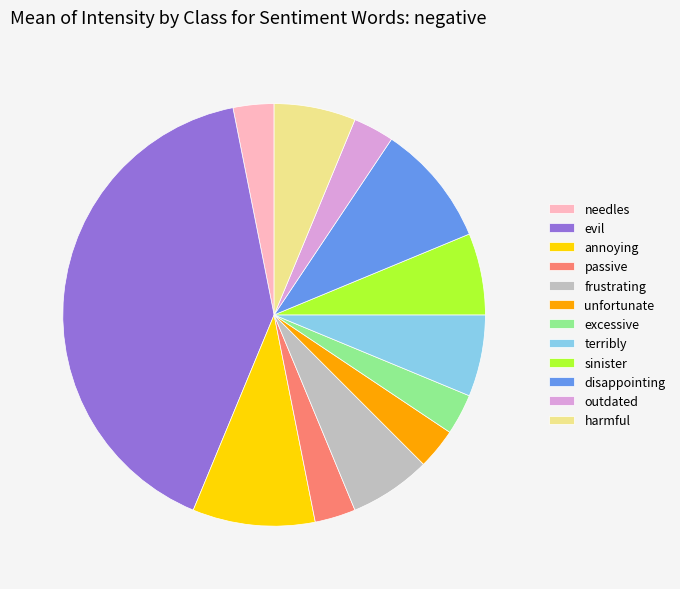

Is frustrating the majority of the pie?

No